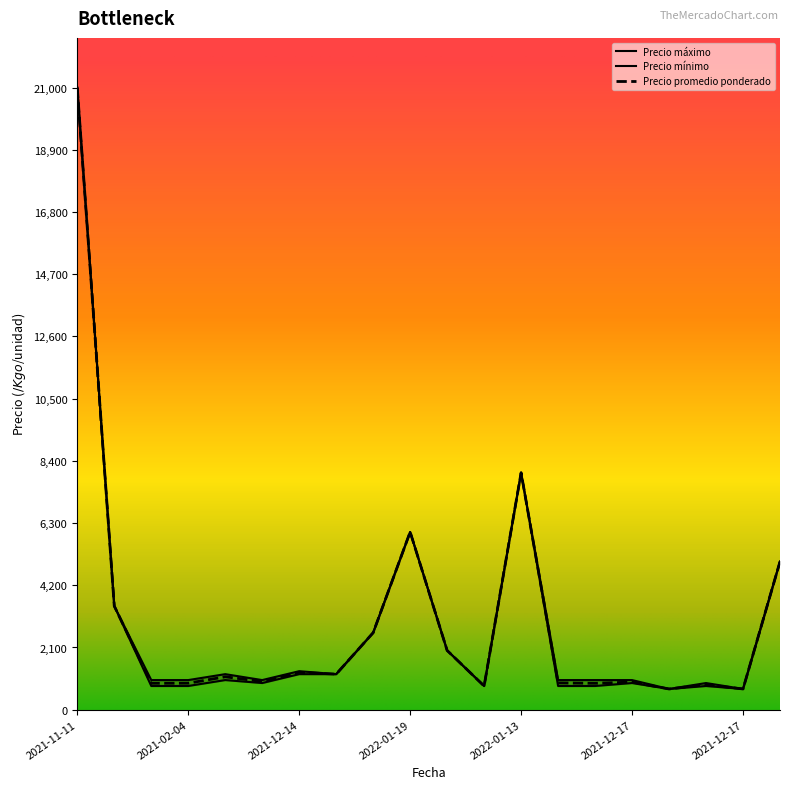

What is the smallest value displayed?

700